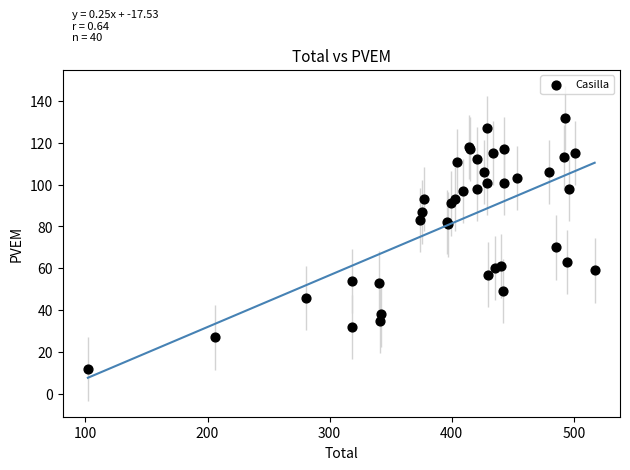

What Y value in the scatter plot is closest to 72?

70